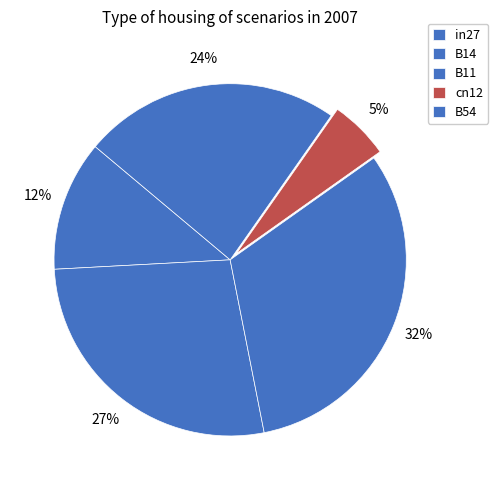

How much of the chart is everything except B11?

68.3%